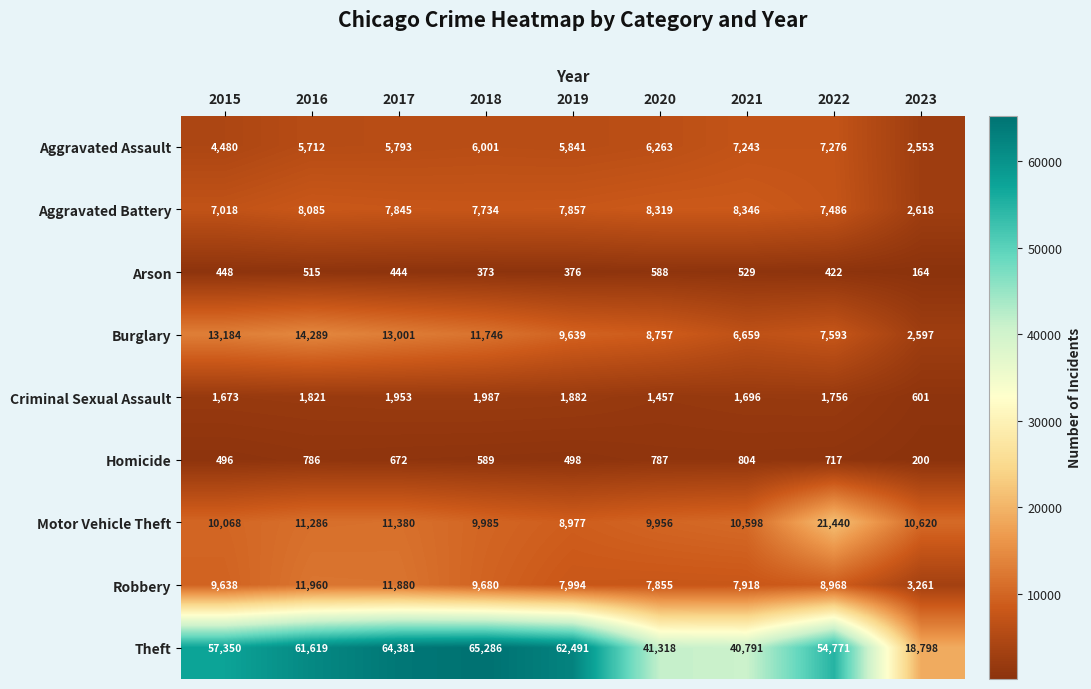

Where does the Robbery series first go above 8968?

2015